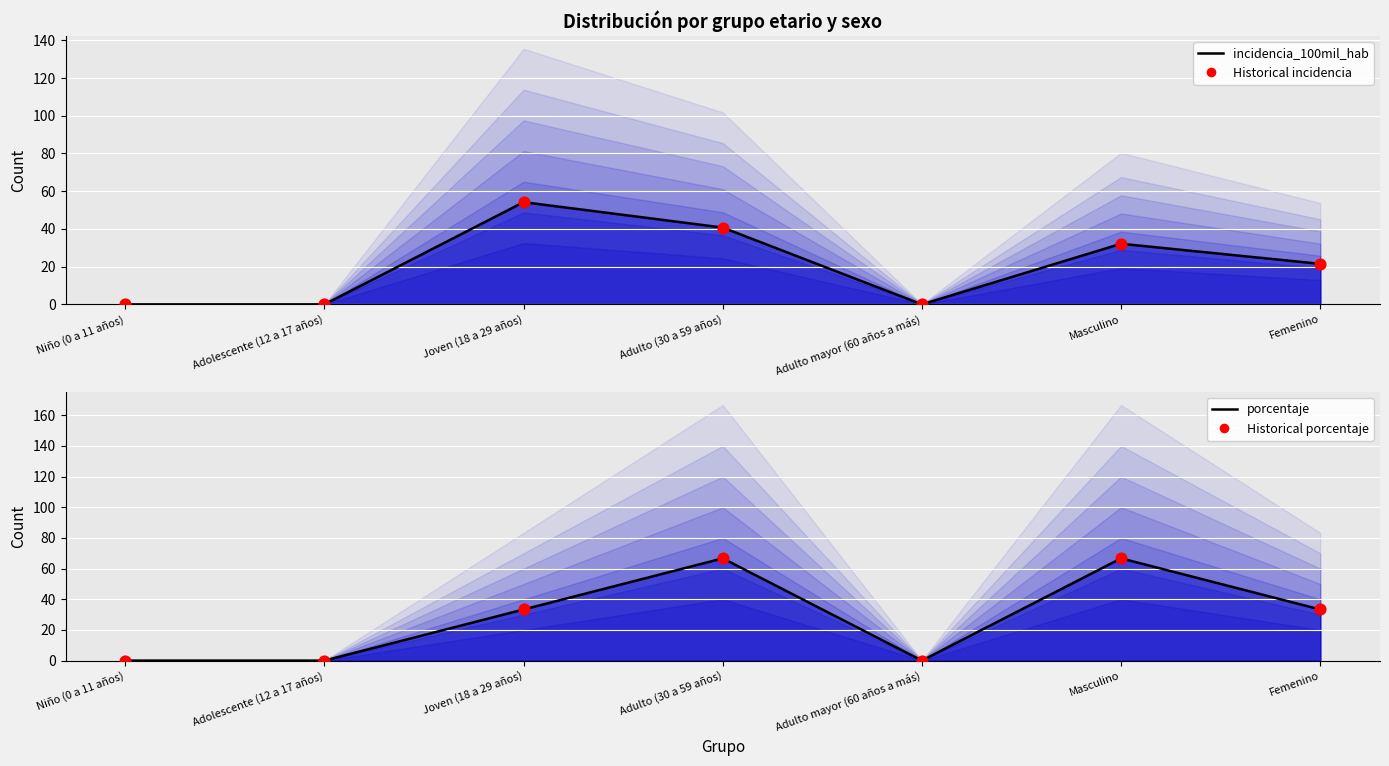

At which category is the sum across all series the highest?

Adulto (30 a 59 años)